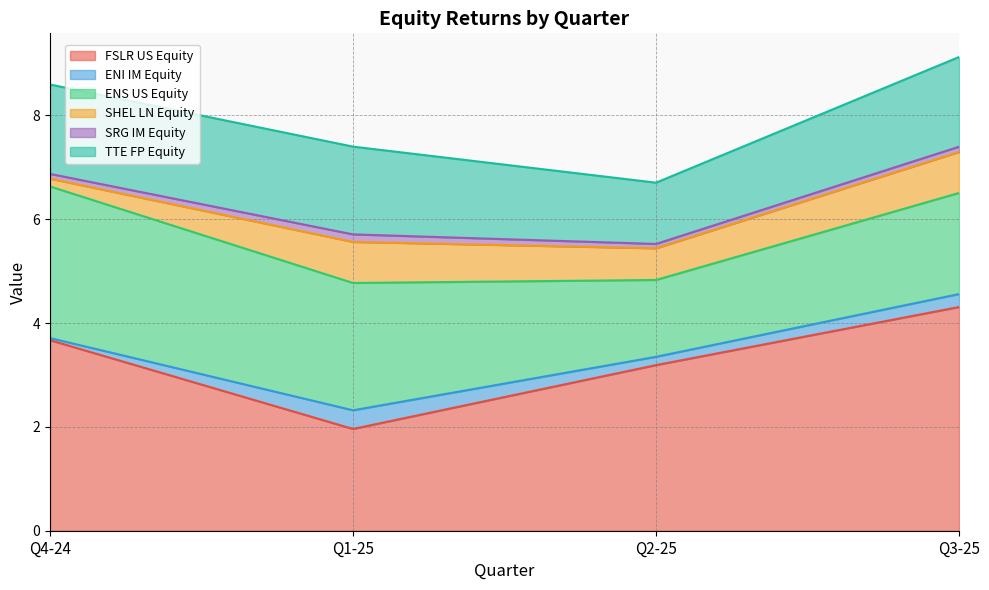

How many interior local valleys does the SHEL LN Equity series have?

1